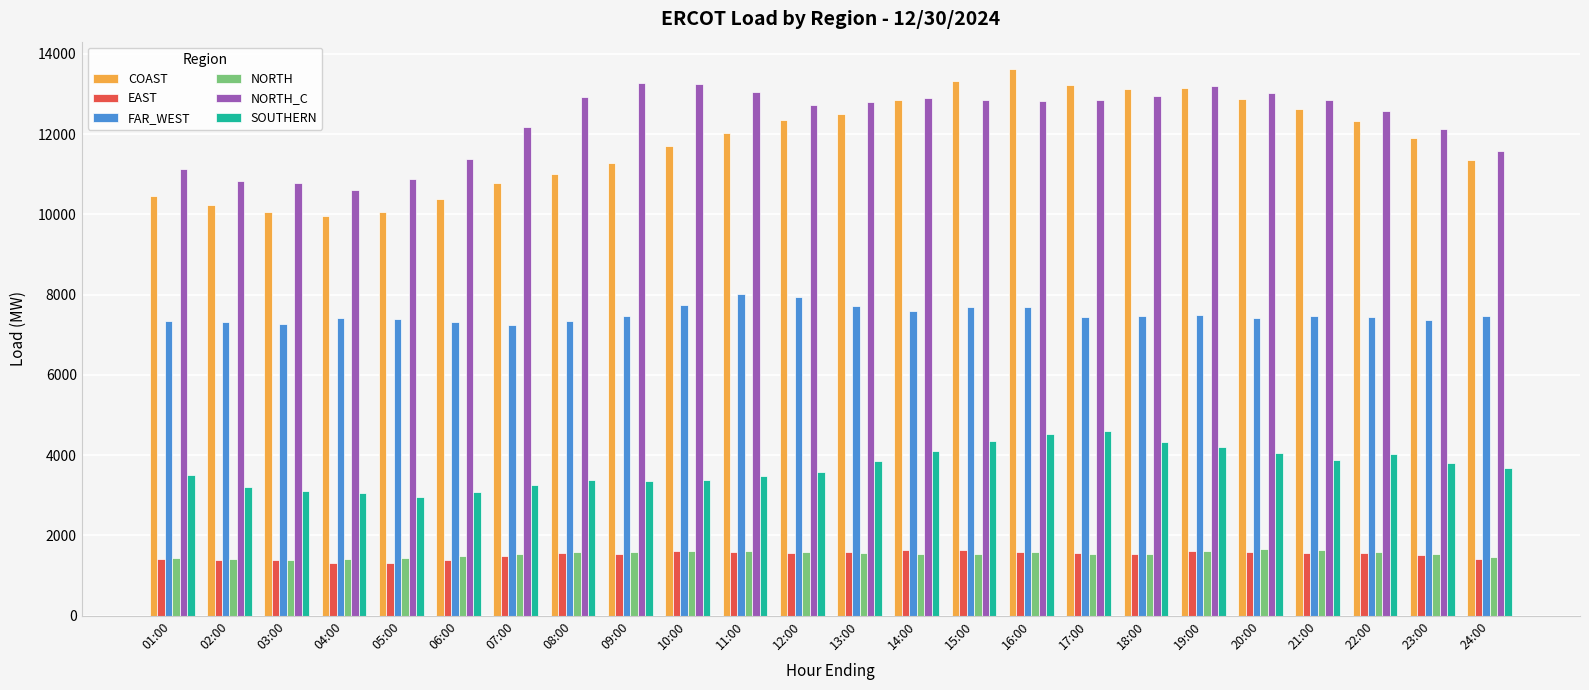

What is the highest value of the NORTH series?

1650.0